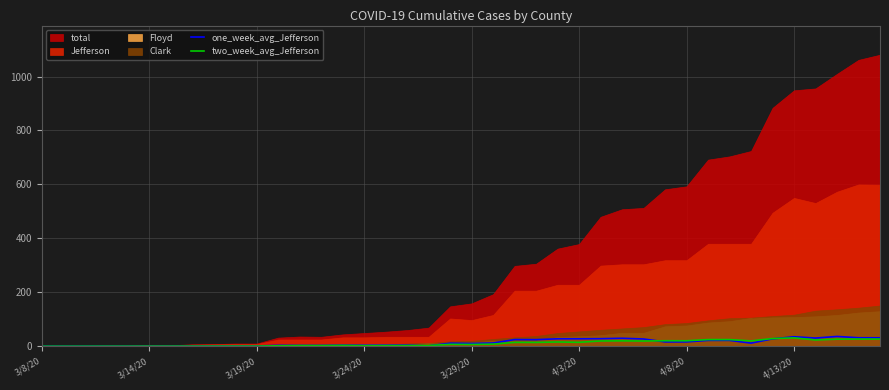

Where is the first local minimum for two_week_avg_Jefferson?

13